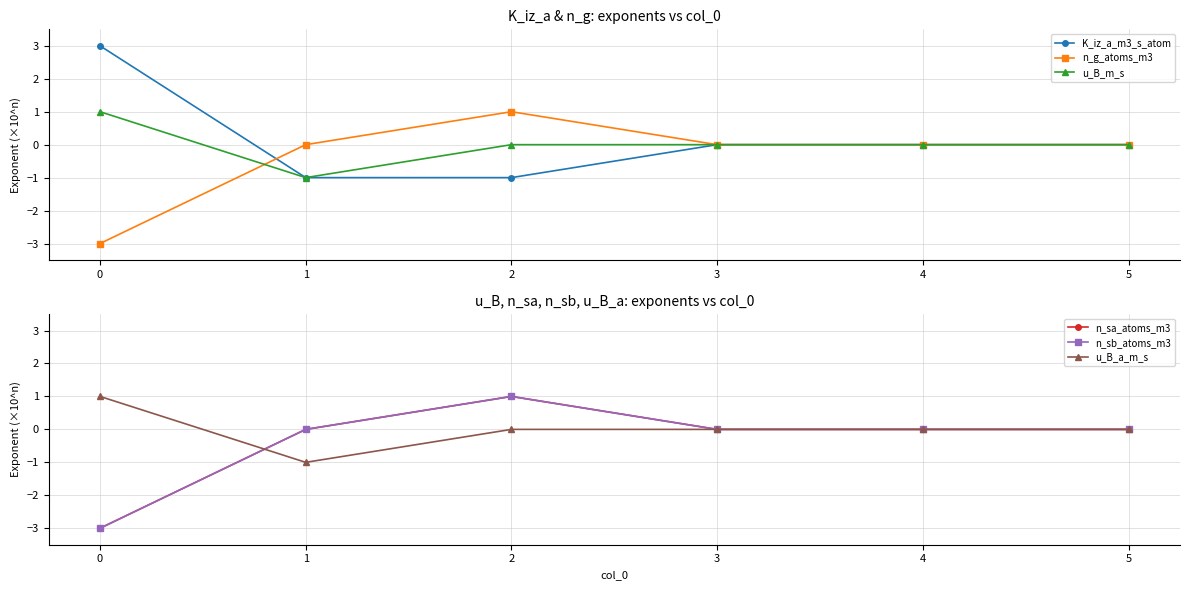

Does the chart have visible grid lines?

Yes